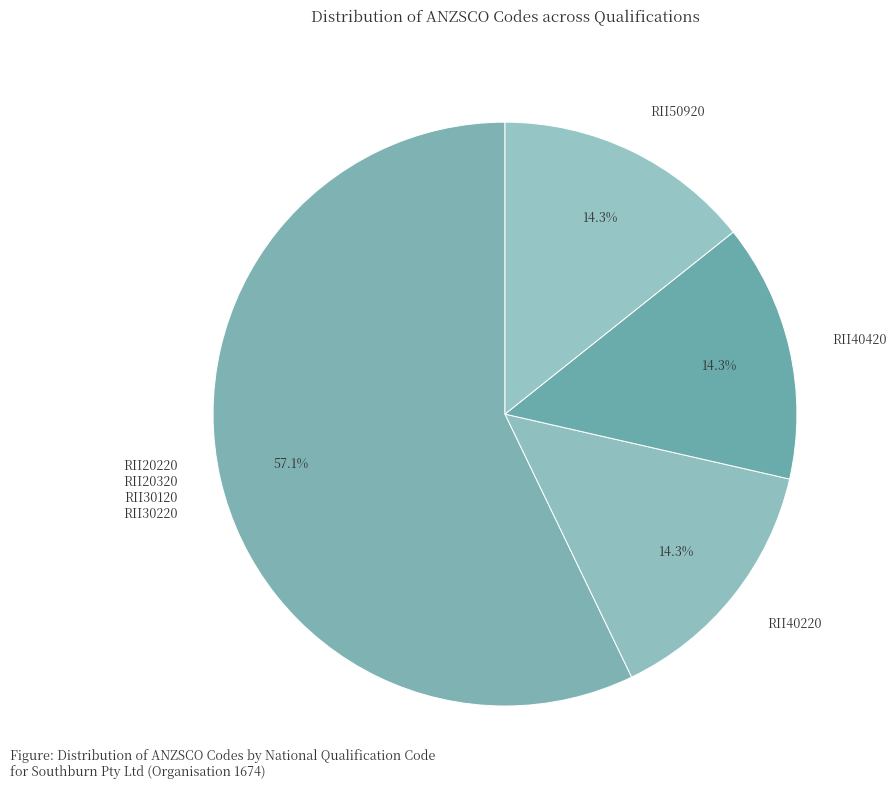

What is the ratio of the value at RII40420 to the value at RII20220 RII20320 RII30120 RII30220?

0.3